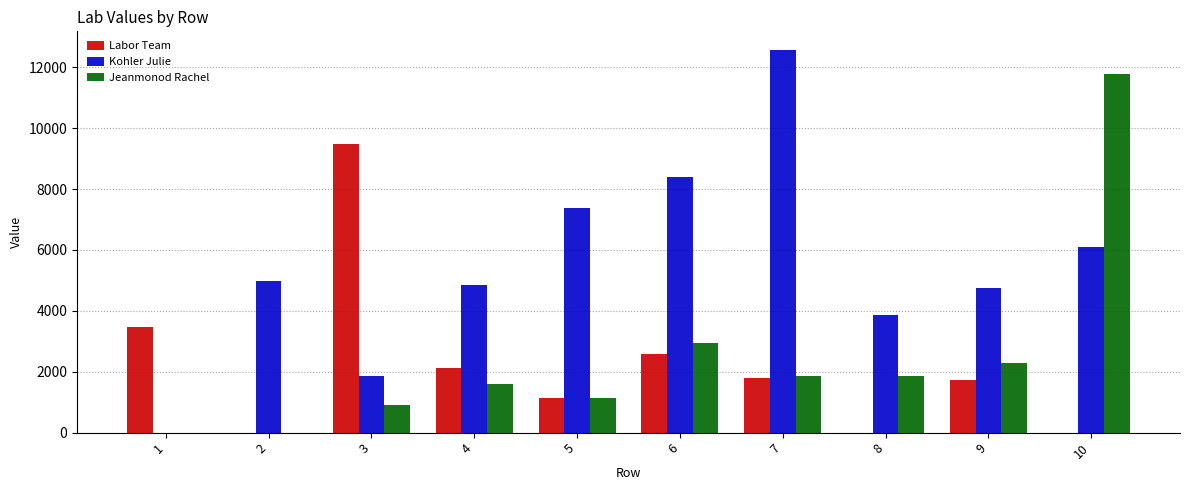

What is the sum of all Jeanmonod Rachel values?

24331.7